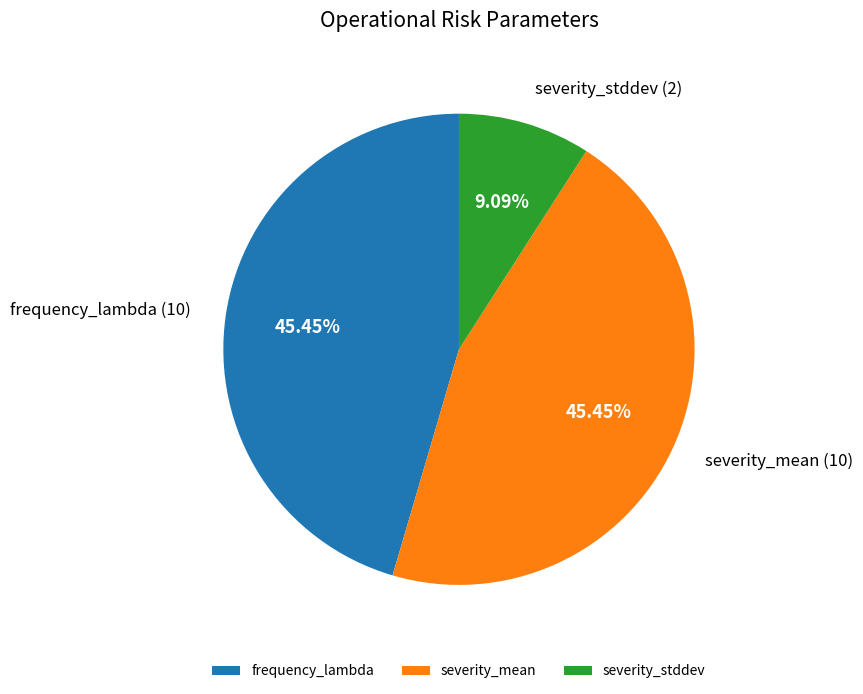

How many slices are in this pie chart?

3